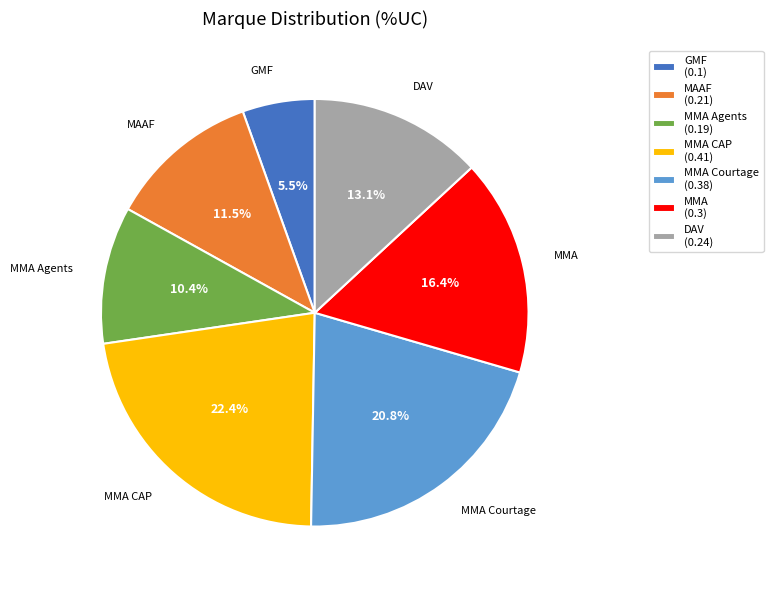

The MAAF slice represents 4% of the pie. True or false?

False